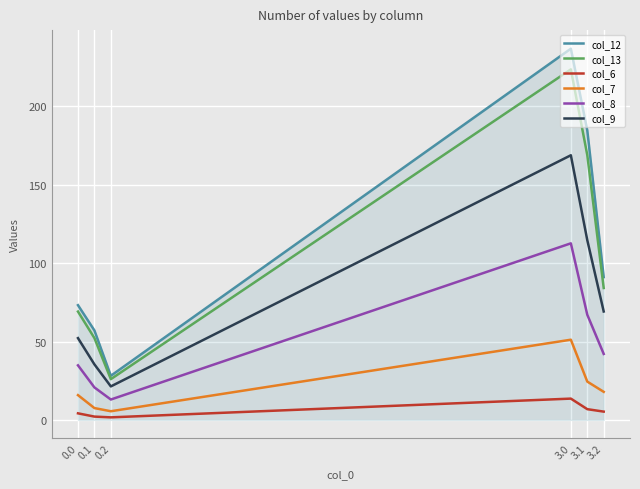

Does the chart display data point markers on the line(s)?

No